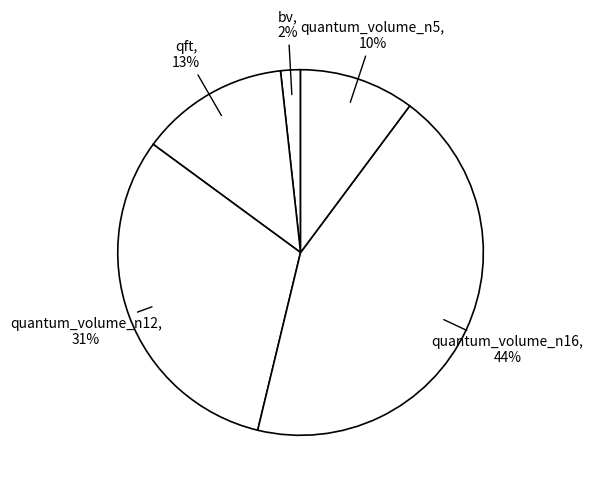

Does any single category account for the majority?

No